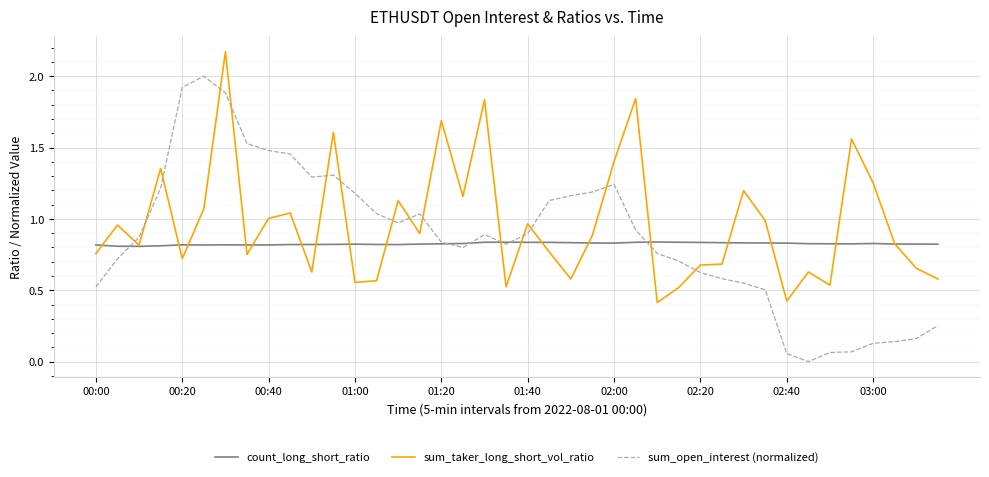

How many lines are shown in the chart?

3